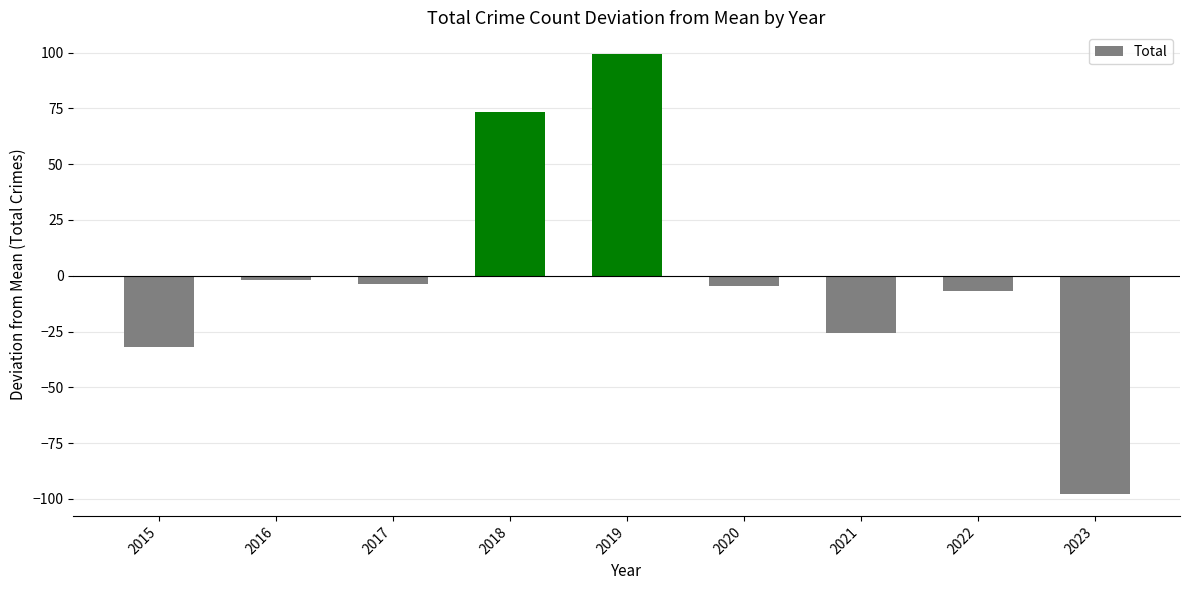

Where does the data first go above -4?

2016